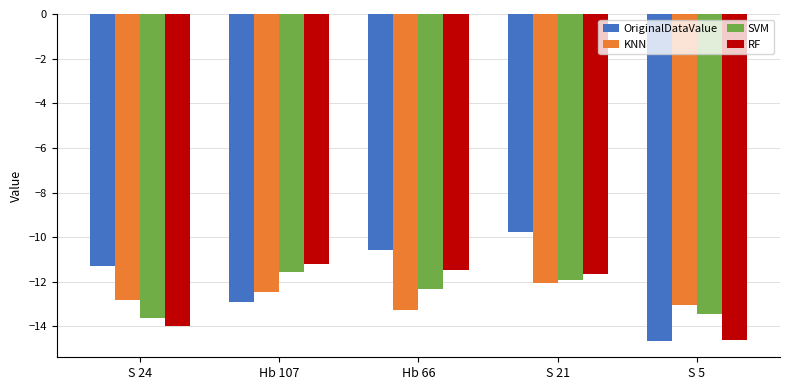

What is the difference between the maximum and minimum values in the SVM series?

2.1